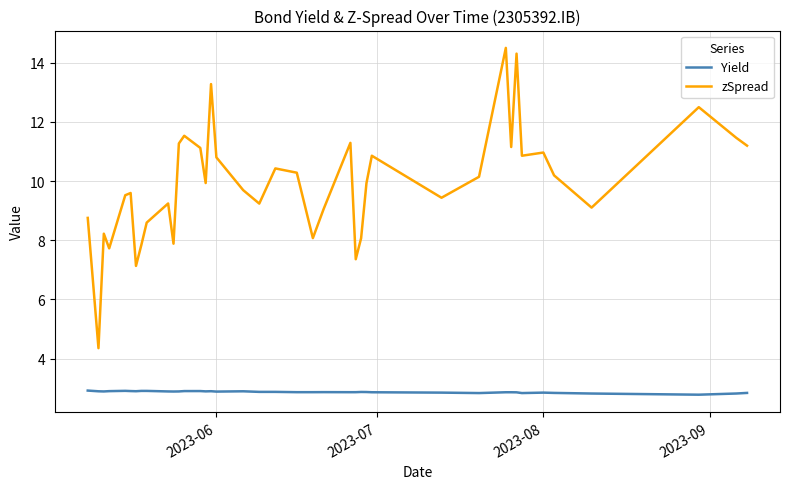

Which series has the largest total across all categories?

zSpread